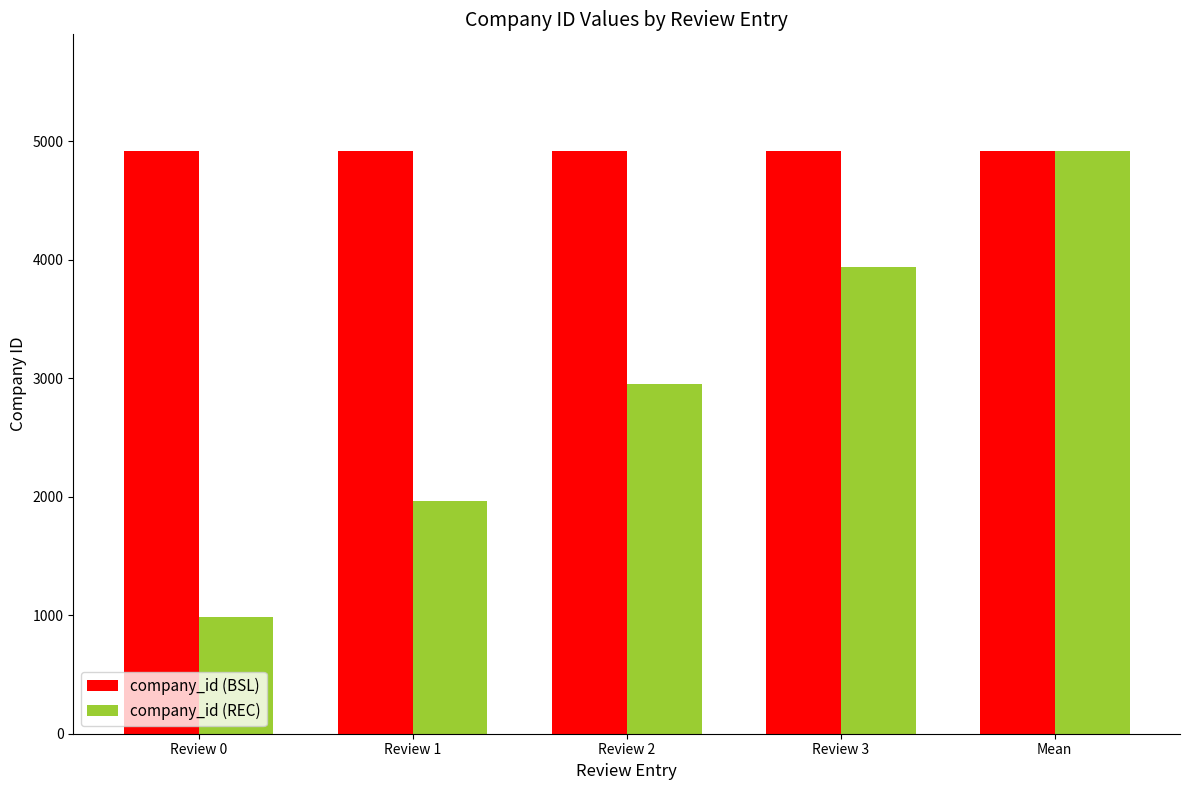

Reading left to right, transcribe all the data shown in this chart.

company_id (BSL): 4919.0	4919.0	4919.0	4919.0	4919.0
company_id (REC): 983.8	1967.6	2951.4	3935.2	4919.0